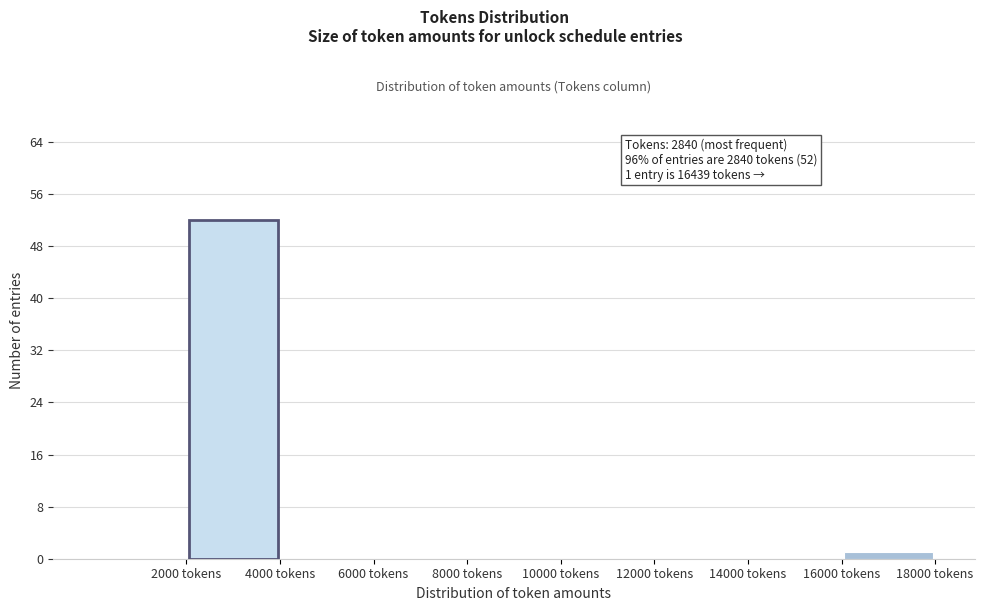

Which range on the x-axis has the tallest bar?

2000 to 4000